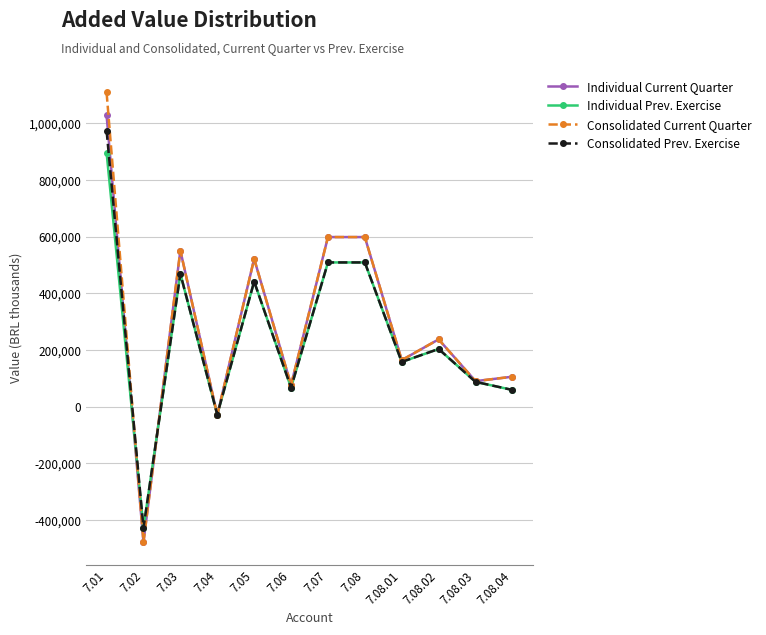

Which series ends up on top after the final intersection of Individual Current Quarter and Consolidated Prev. Exercise?

Individual Current Quarter